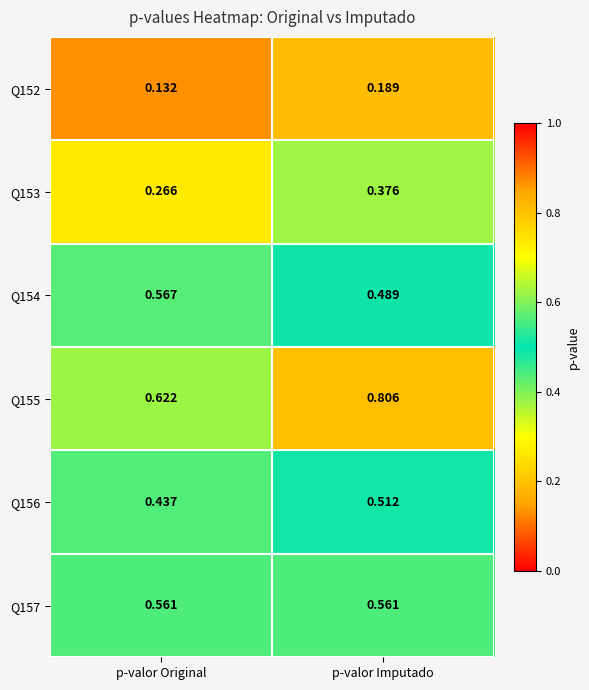

List the series in order of their peak value, highest first.

Q155, Q154, Q157, Q156, Q153, Q152